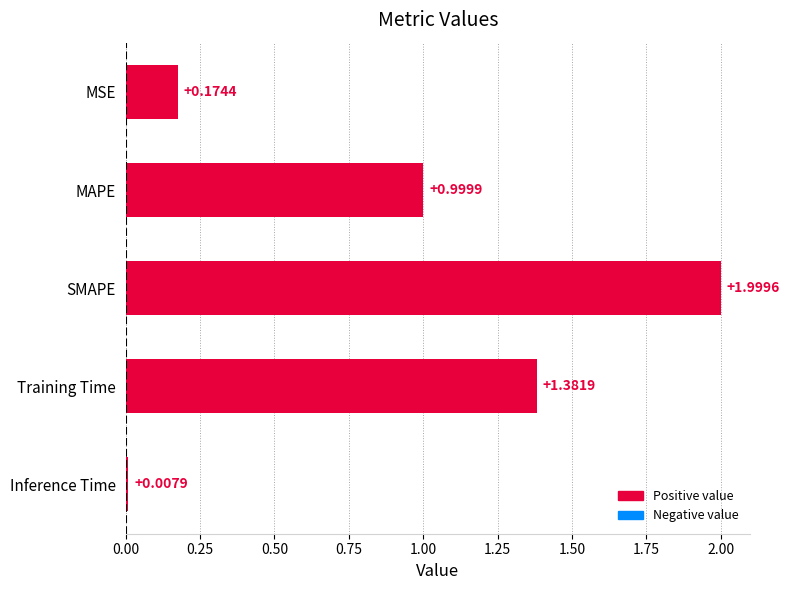

What is the maximum value shown in the chart?

2.0